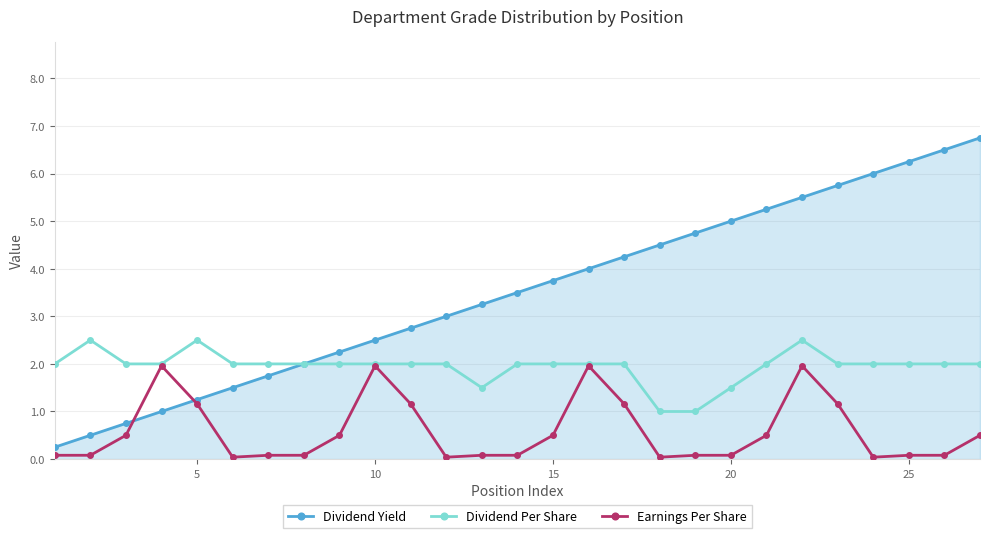

Which series has the widest spread of values?

Dividend Yield